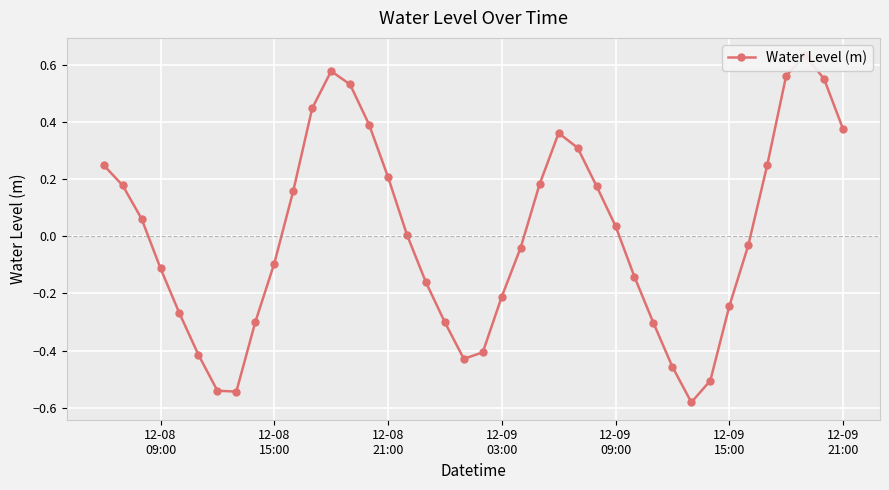

True or false: there are more than 1 points higher than both neighbors.

True